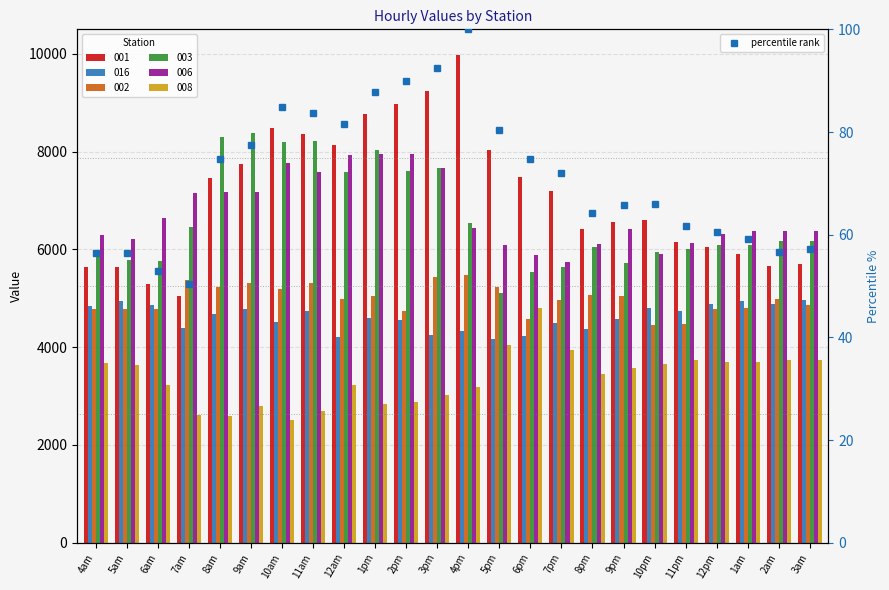

At which category does the chart reach its minimum across all series?

7am